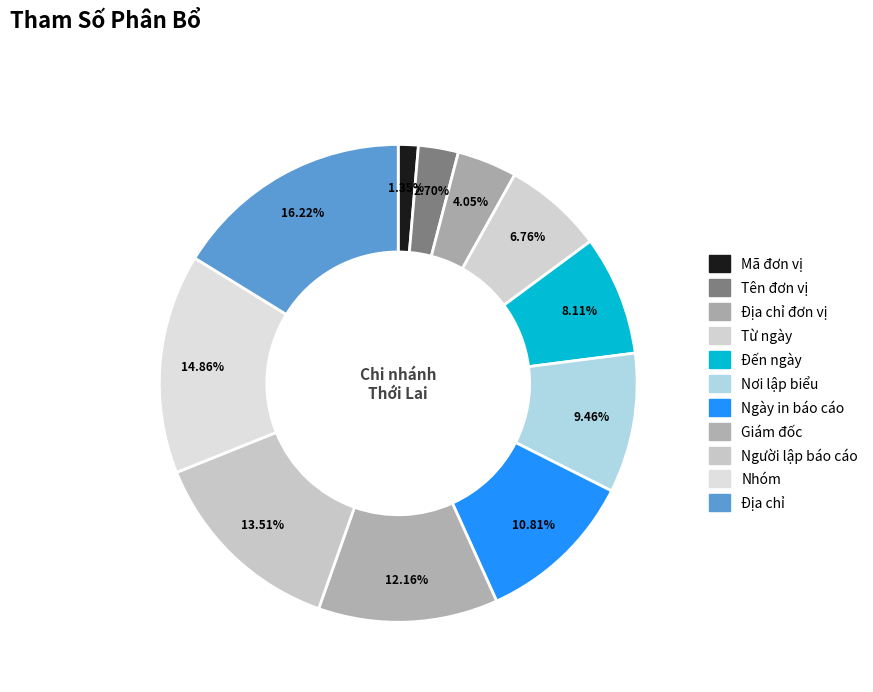

To the nearest percent, what is the combined percentage of Ngày in báo cáo and Nhóm?

26%